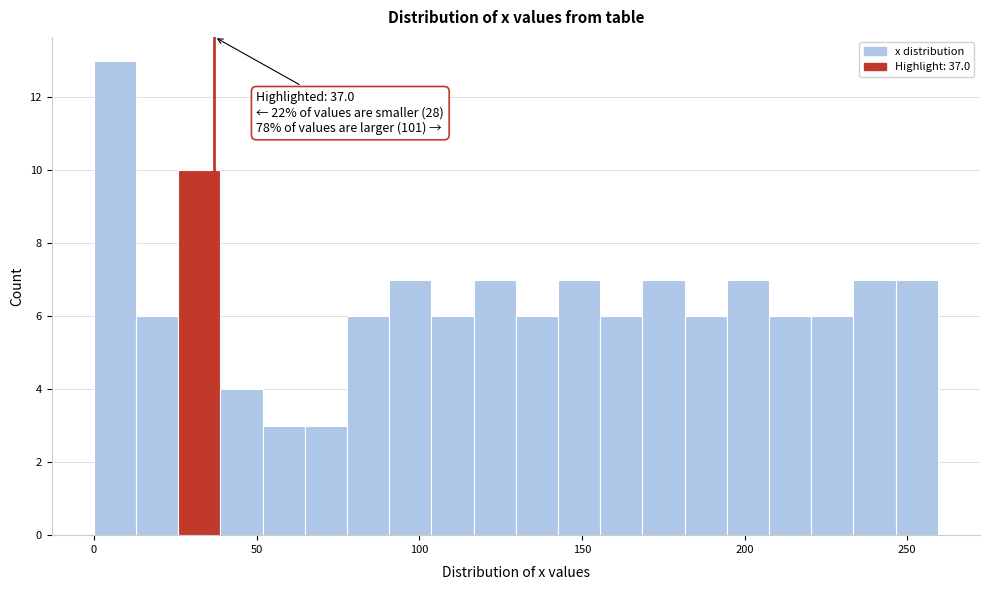

Read against the x-axis, roughly where is the centre of the tallest bar?

5